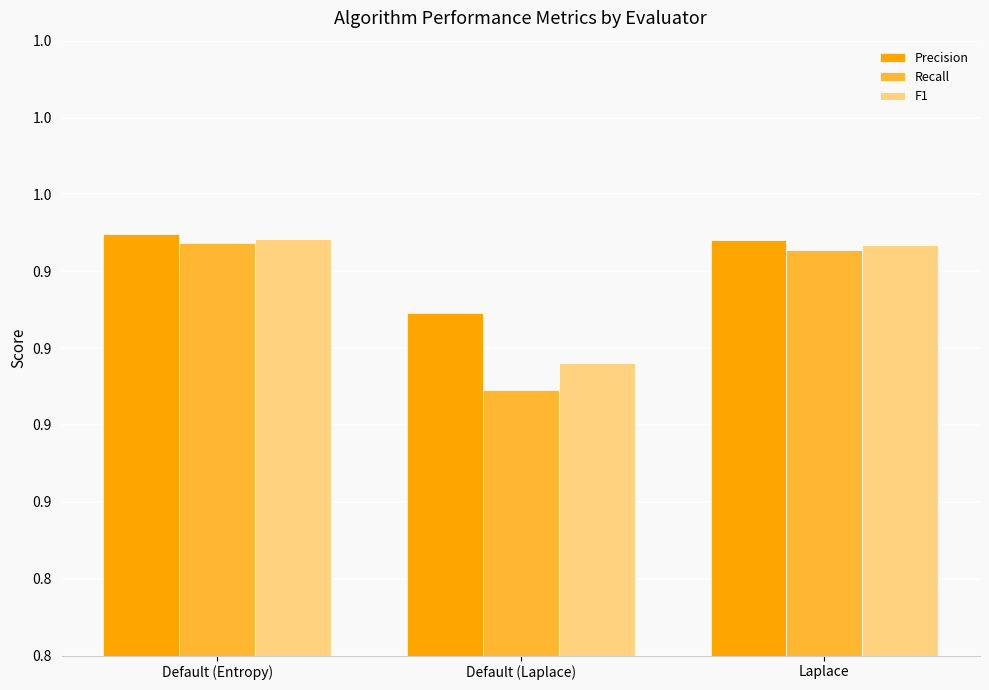

Reading left to right, what are all the values shown in this chart?

Precision: 0.9	0.9	0.9
Recall: 0.9	0.9	0.9
F1: 0.9	0.9	0.9